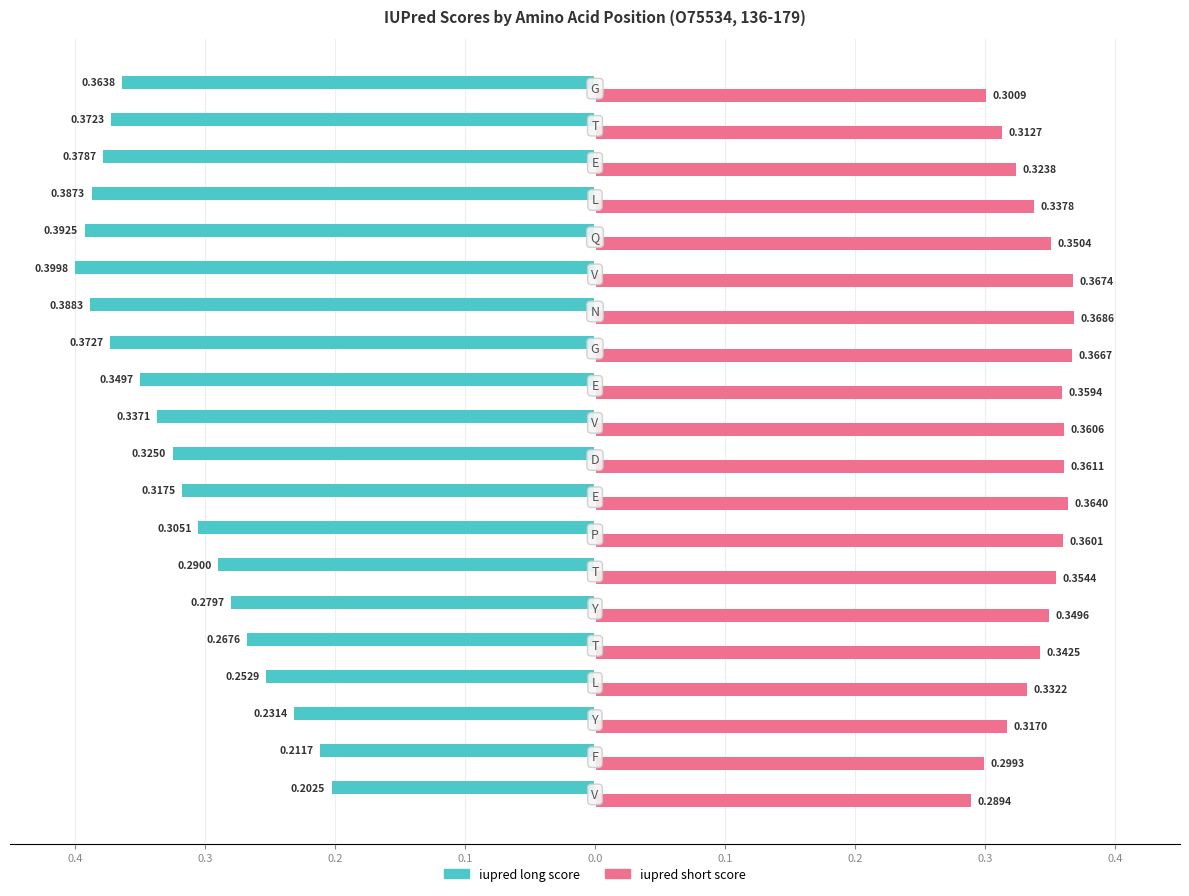

Which series has the largest range (max minus min)?

iupred long score